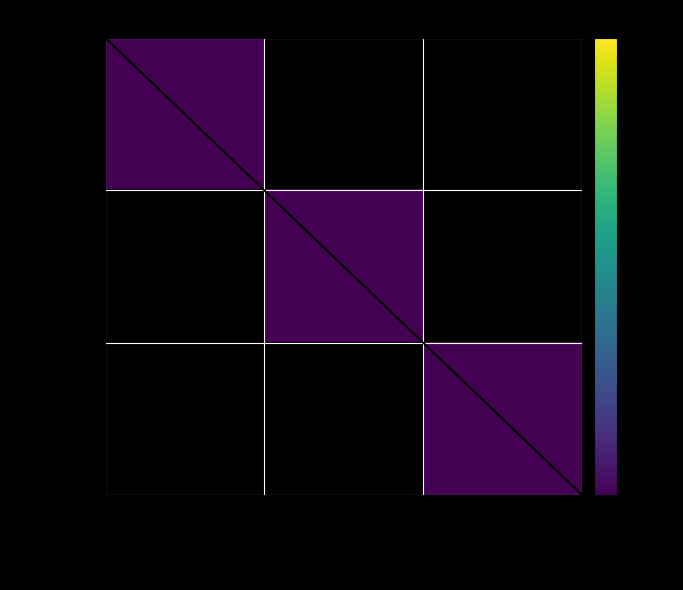

Is the value of DELEGUEE at Authentification indirecte greater than the value of DIRECTE at Authentification directe?

Yes